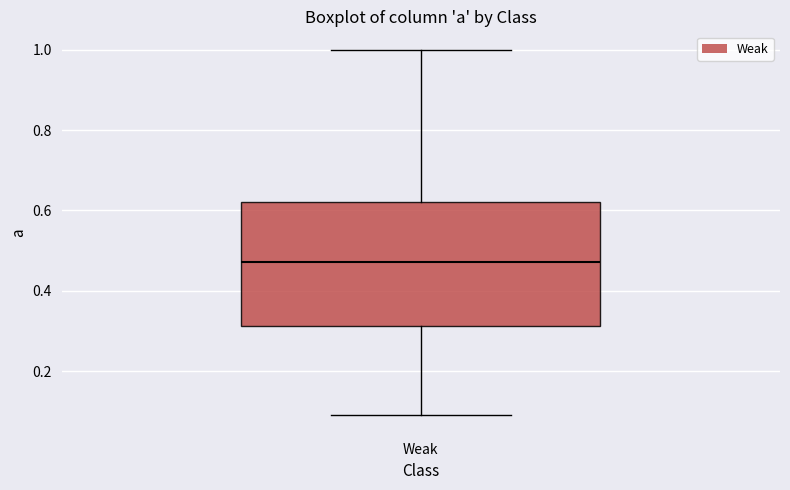

Read this box plot against the y-axis: the position of the median line, the range covered by the box, and the ends of both whiskers. The values are not printed on the chart, so give them approximately, as read against the axis.

median 0.48, box 0.32 to 0.62, whiskers 0.08 to 1.00